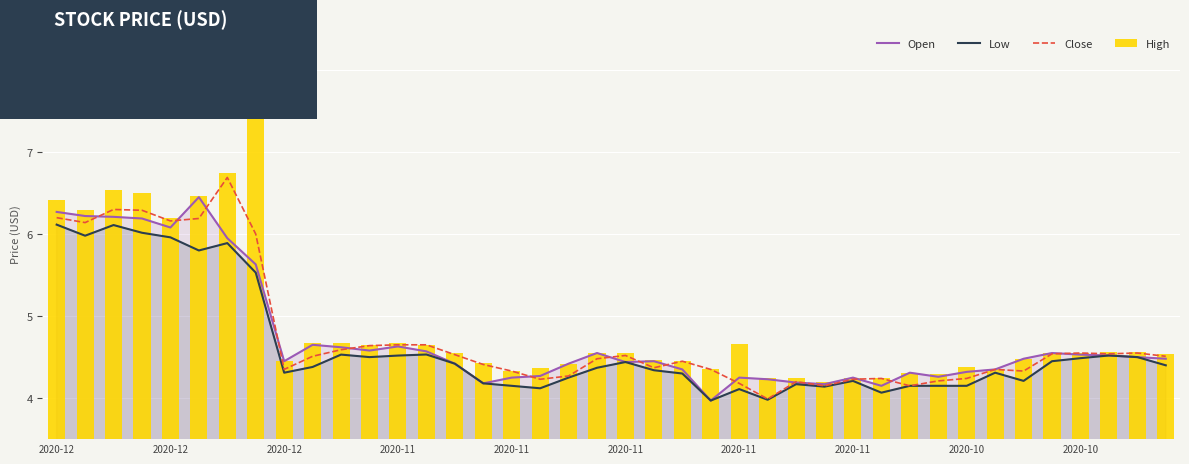

At which category does the chart reach its minimum across all series?

23